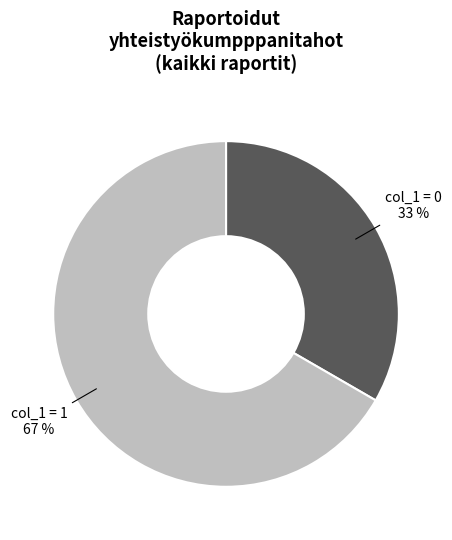

Is there a majority slice in this chart?

Yes